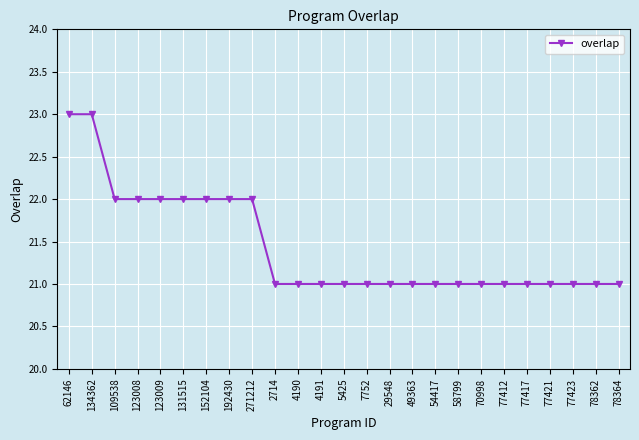

What is the sum of the values at 2714 and 131515?

43